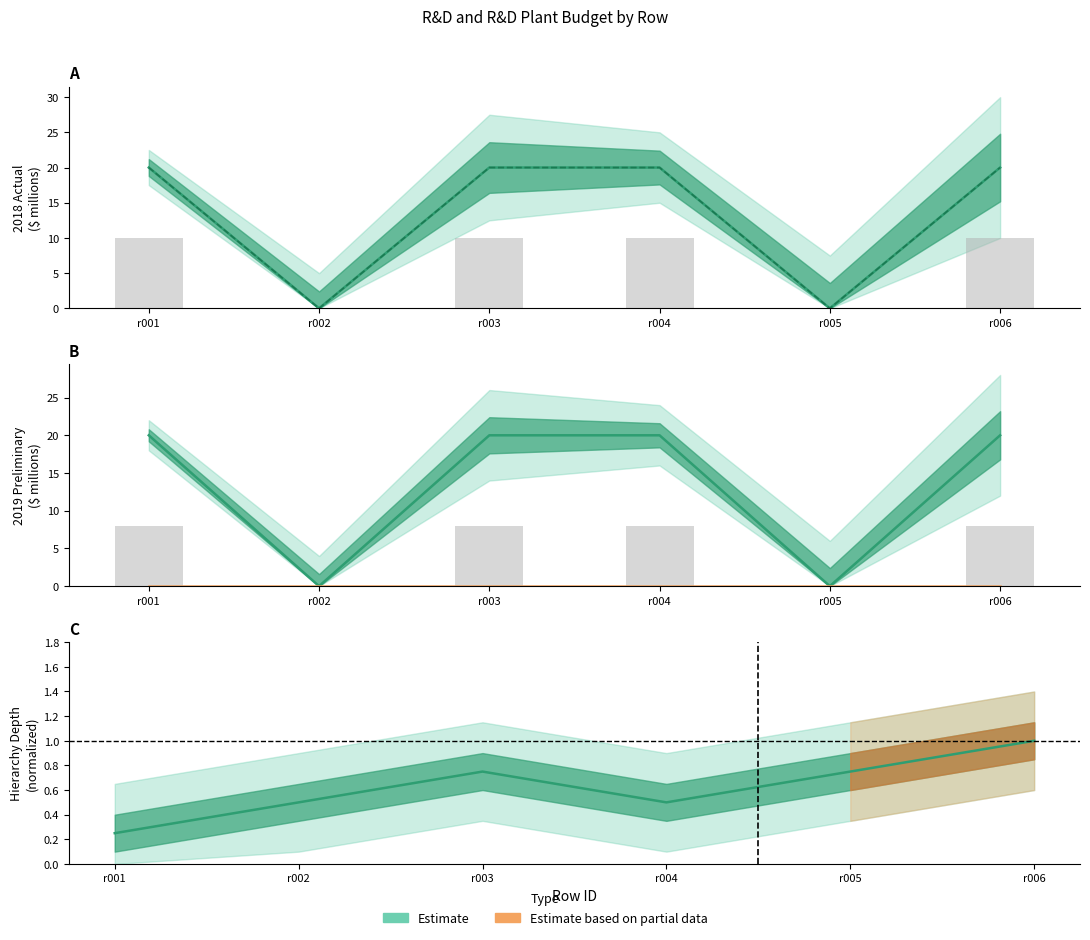

What is the total value across all series at r005?

0.8